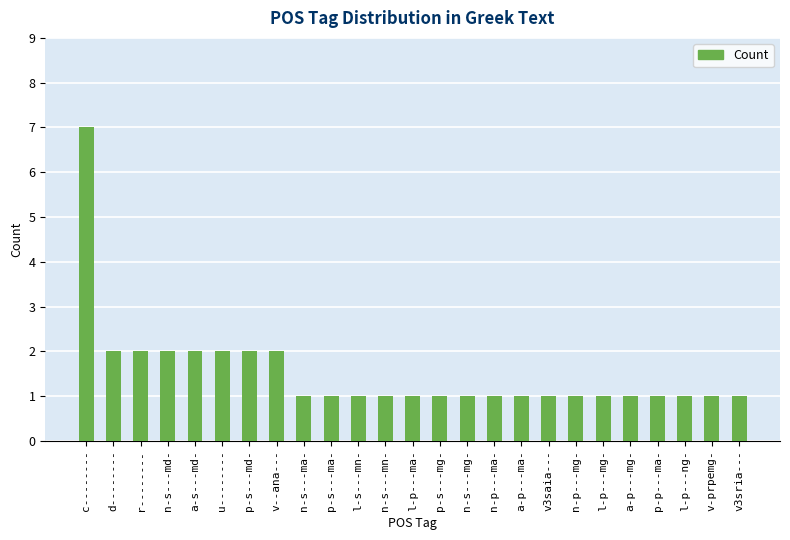

What is the greatest value displayed?

7